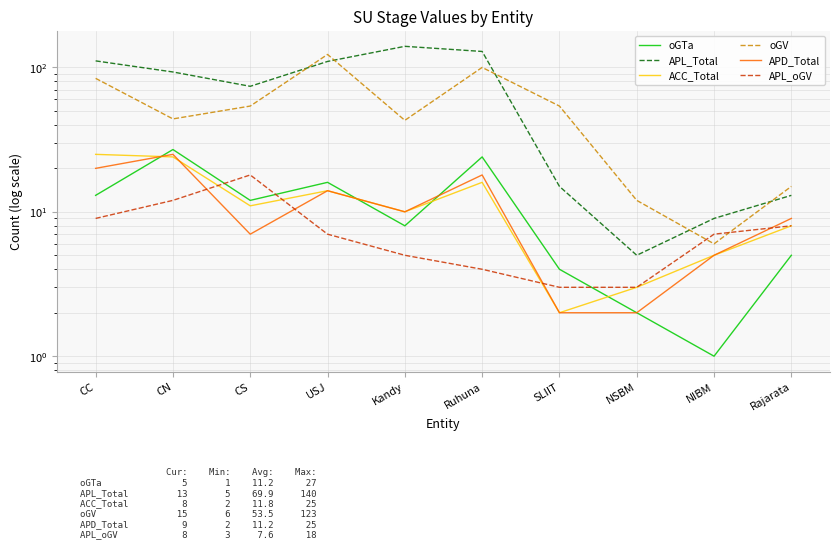

True or false: APL_Total has a value of 13 at Rajarata.

True